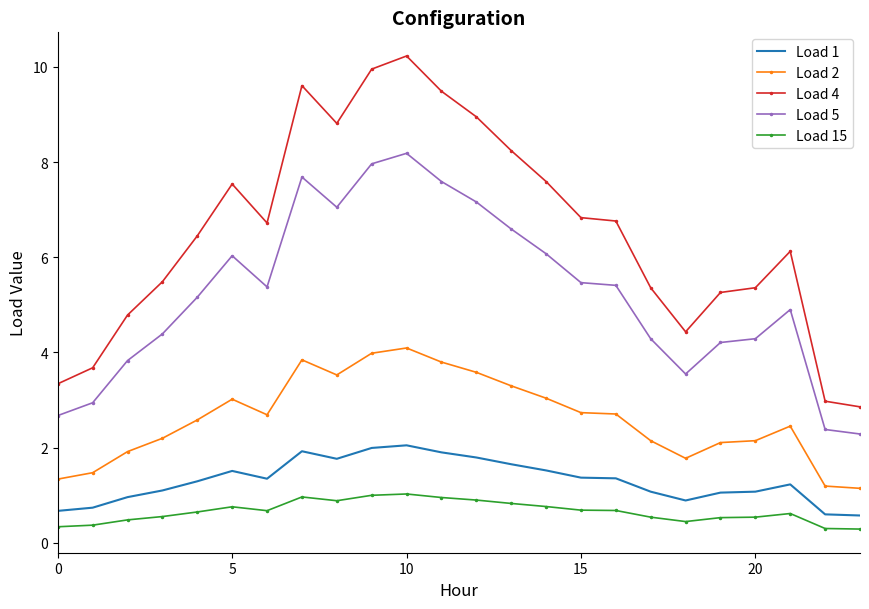

Which series has the widest spread of values?

Load 4